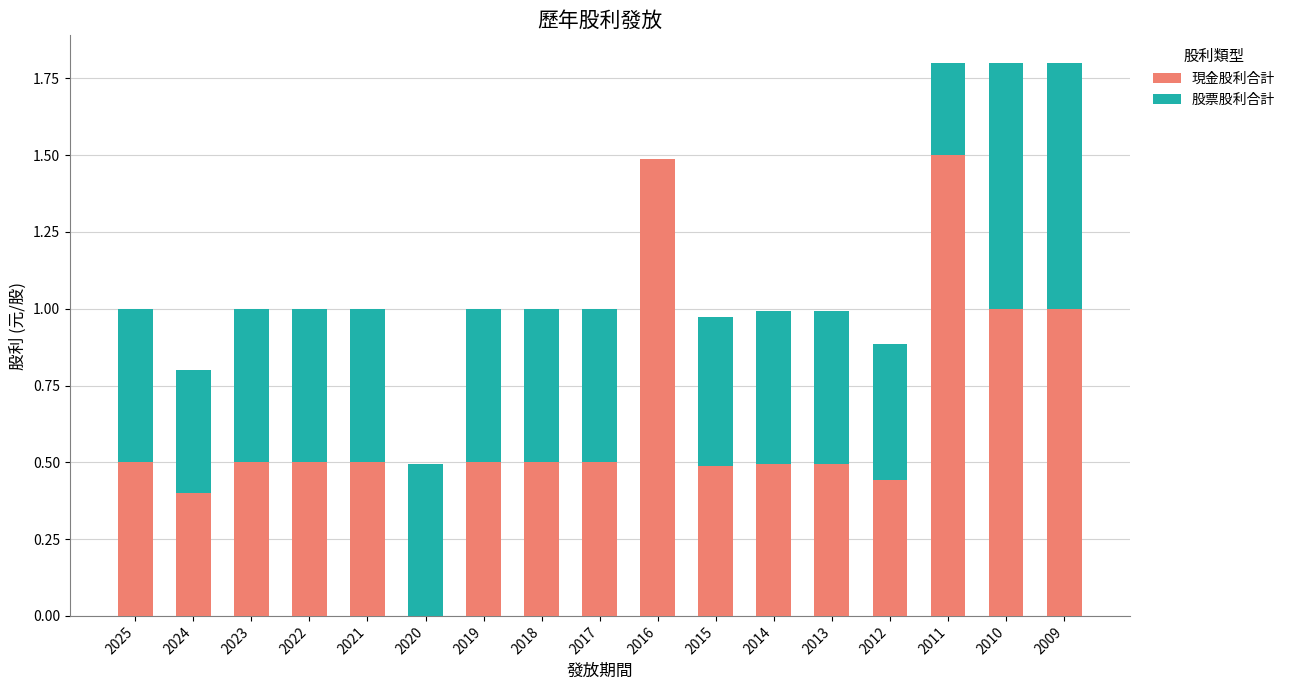

What is the maximum value for 現金股利合計?

1.5